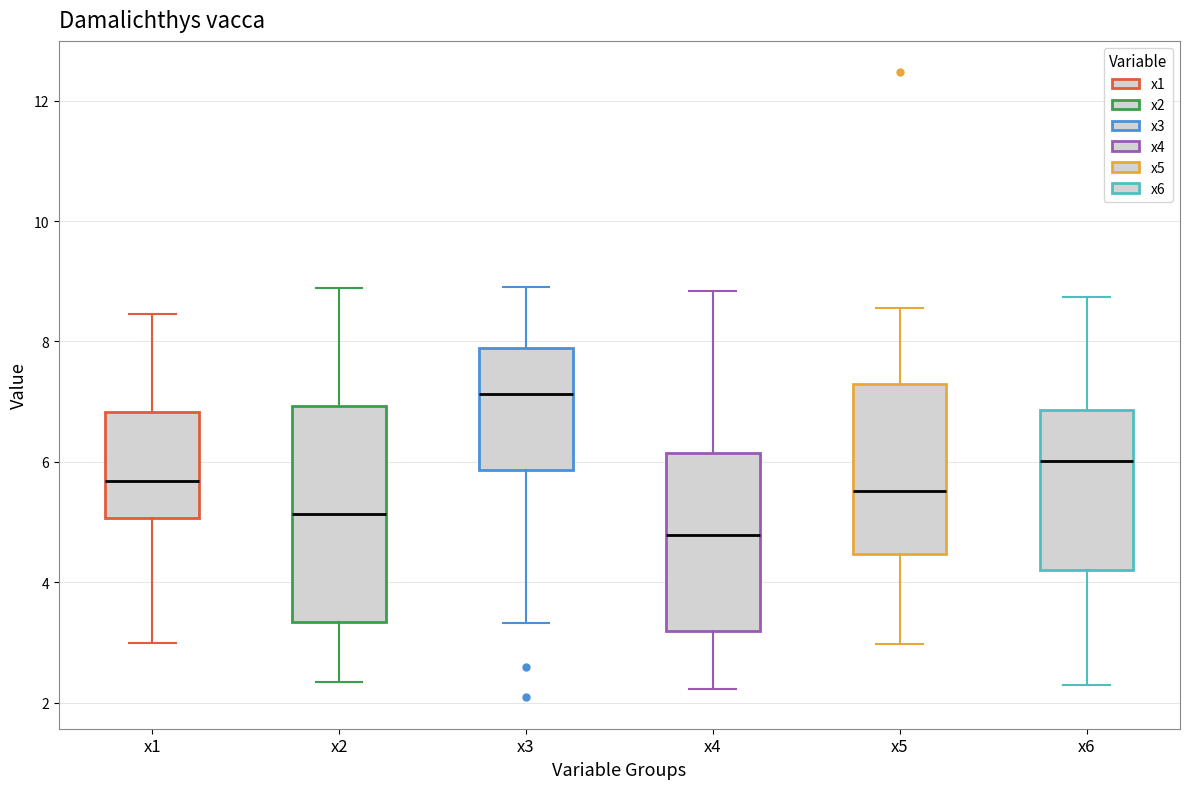

Comparing the boxes themselves (not the whiskers), which one is the tallest?

x2